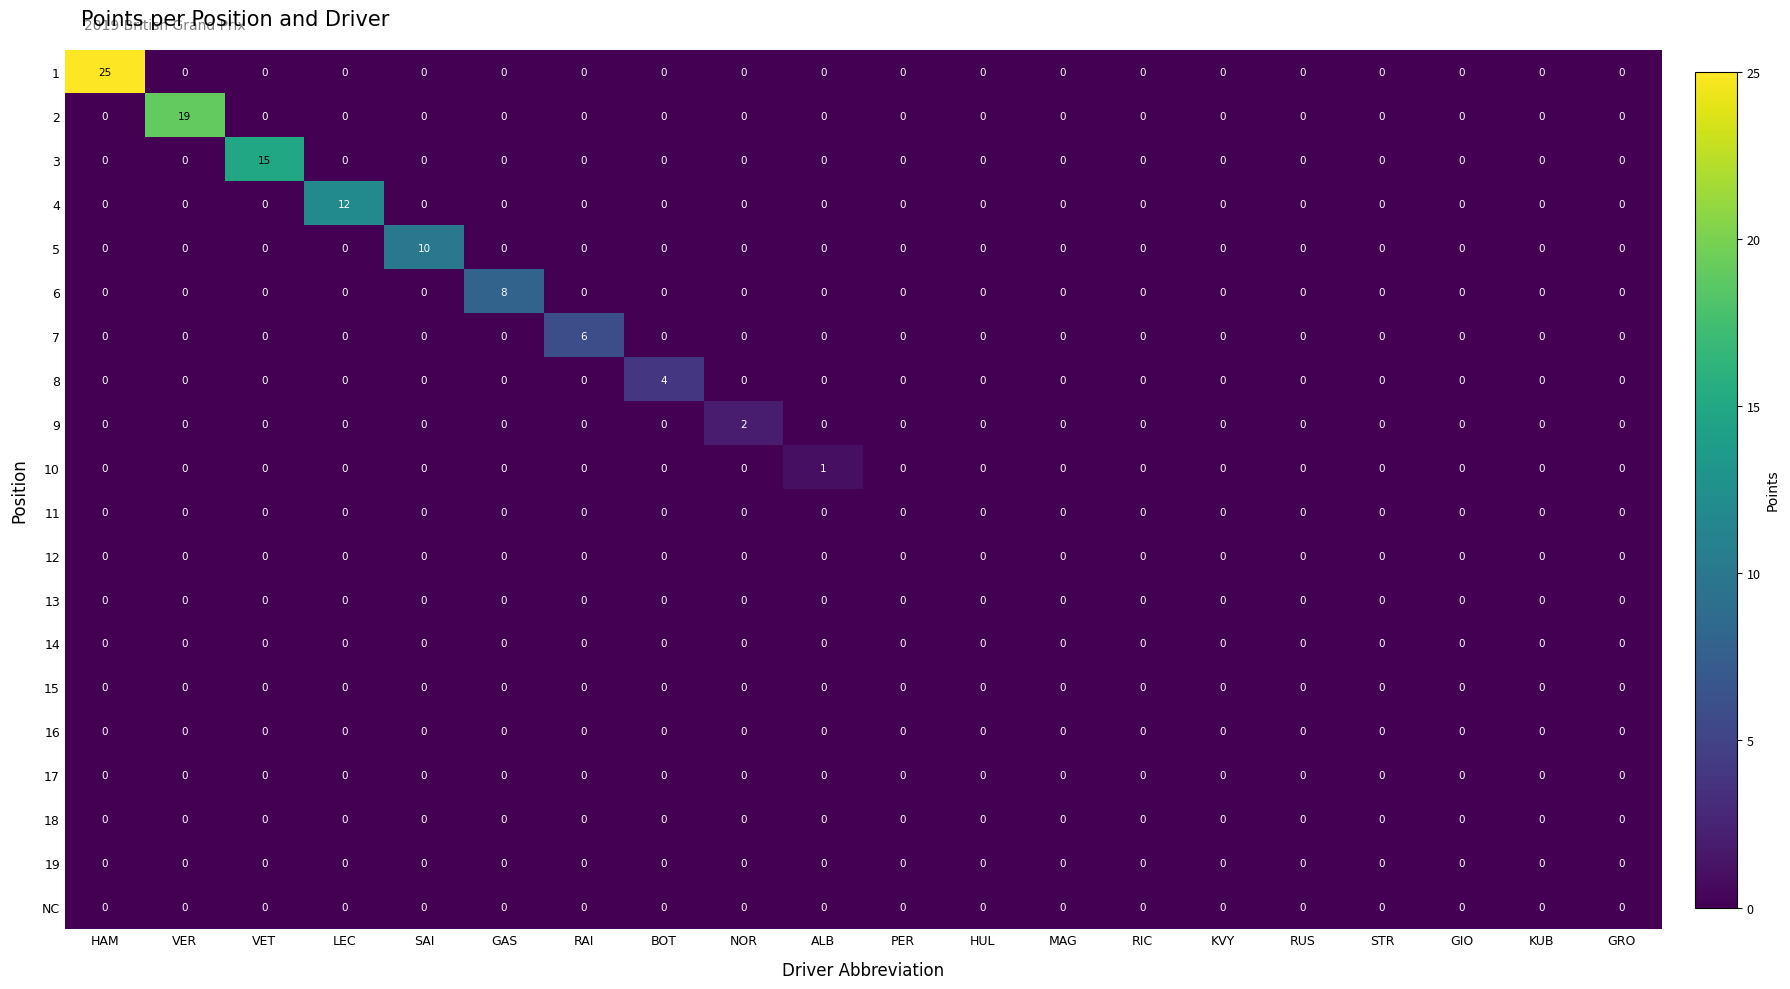

What is the spread (max minus min) of values at RAI?

6